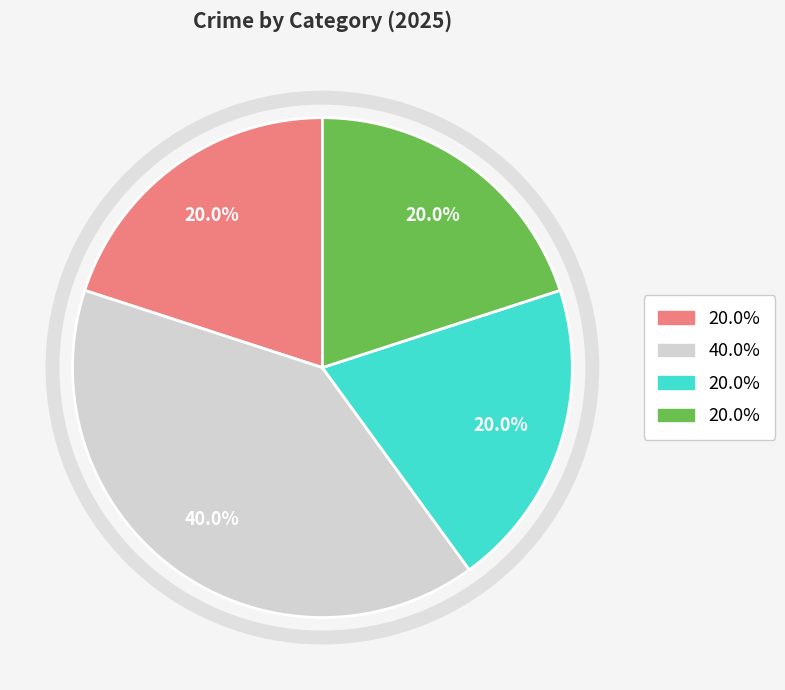

Is there a majority slice in this chart?

No